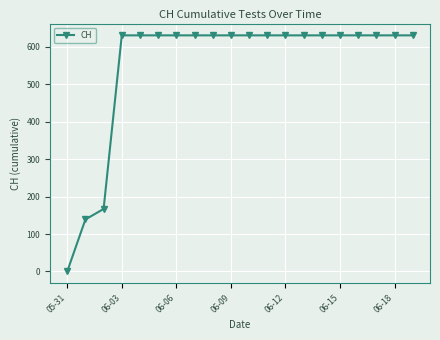

What is the greatest value displayed?

631